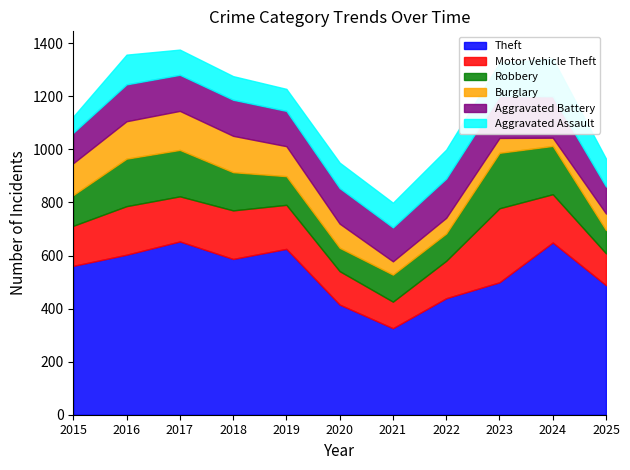

Is it true that Robbery equals 88 at 2025?

True